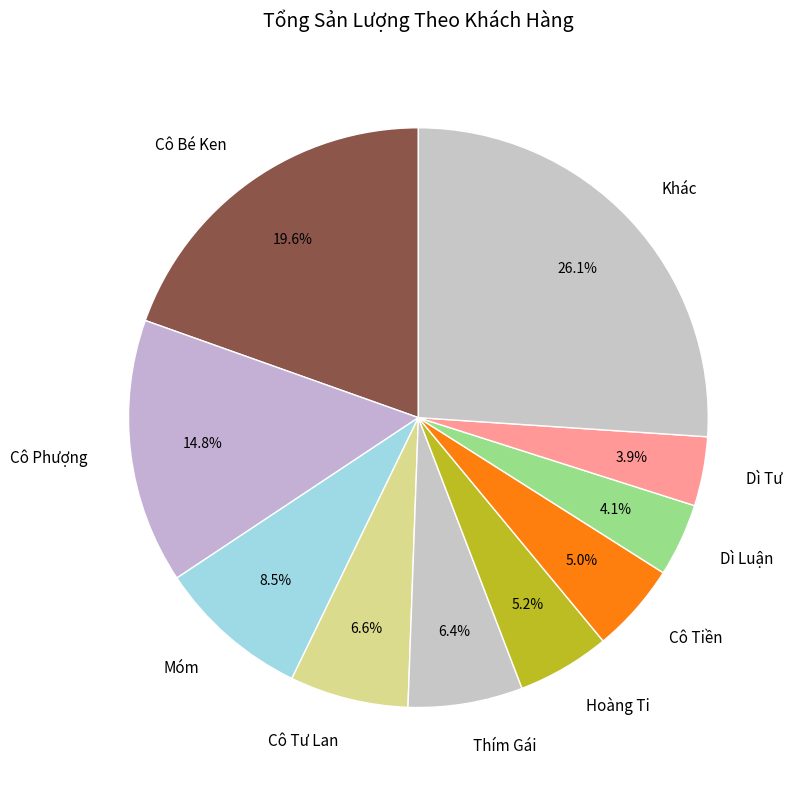

What is the total percentage of Móm and Hoàng Ti?

13.7%